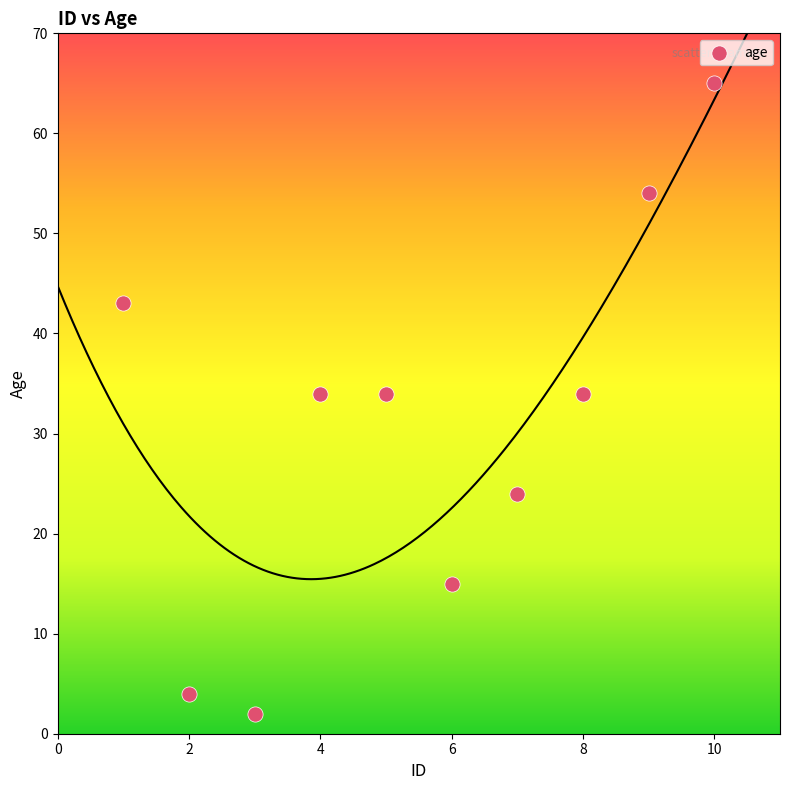

What is the average Y value?

31